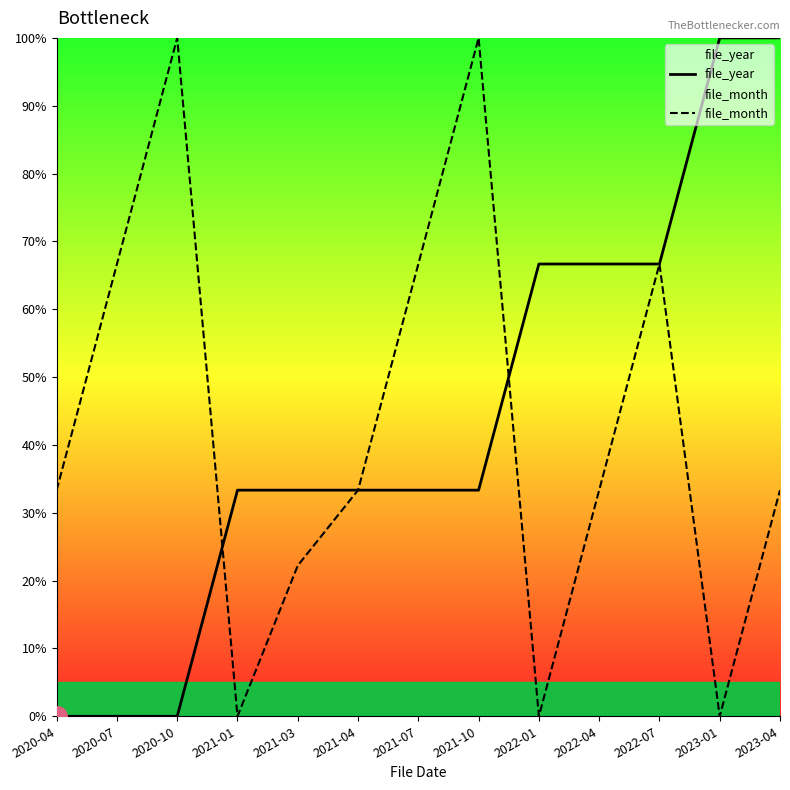

True or false: file_year has more than 0 points higher than both neighbors.

False